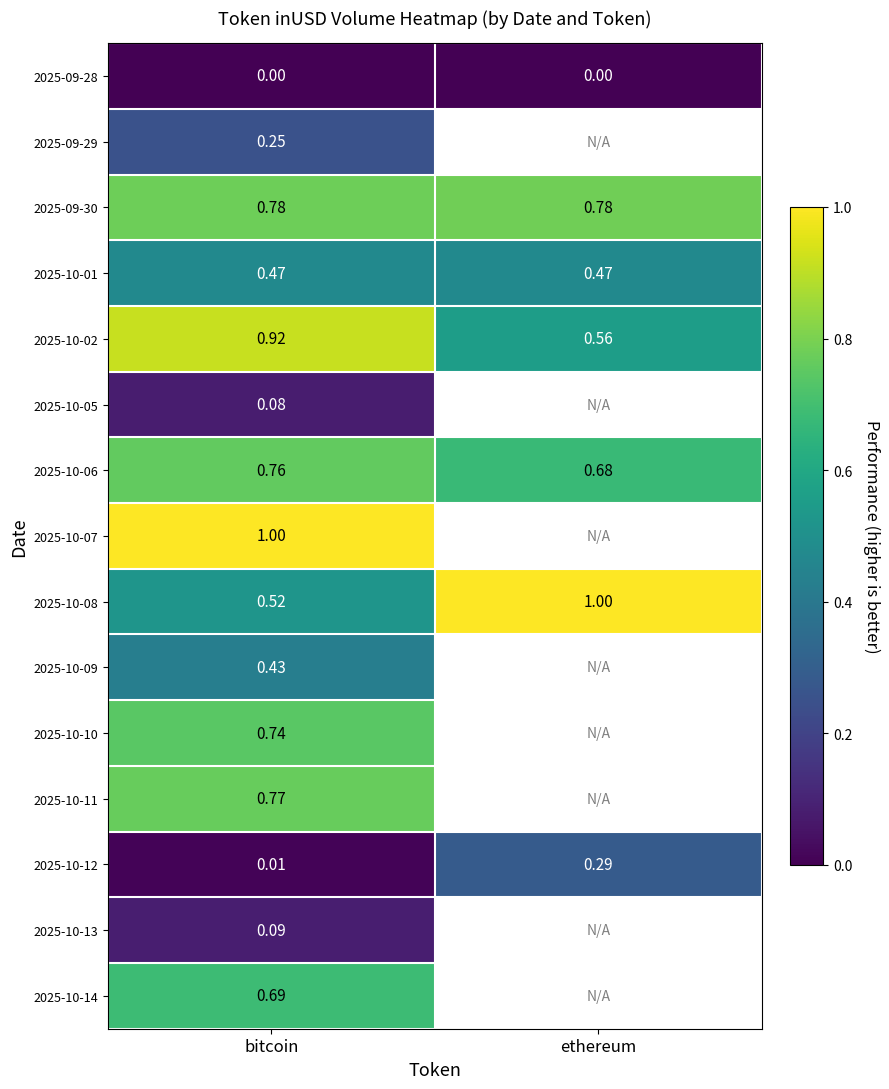

What is the total value across all series at bitcoin?

7.5